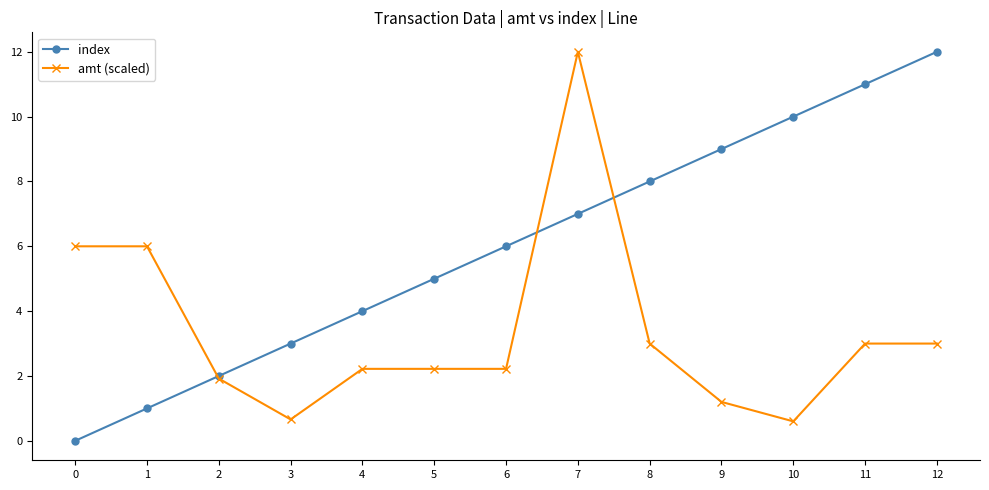

Where is the first local minimum for amt (scaled)?

3